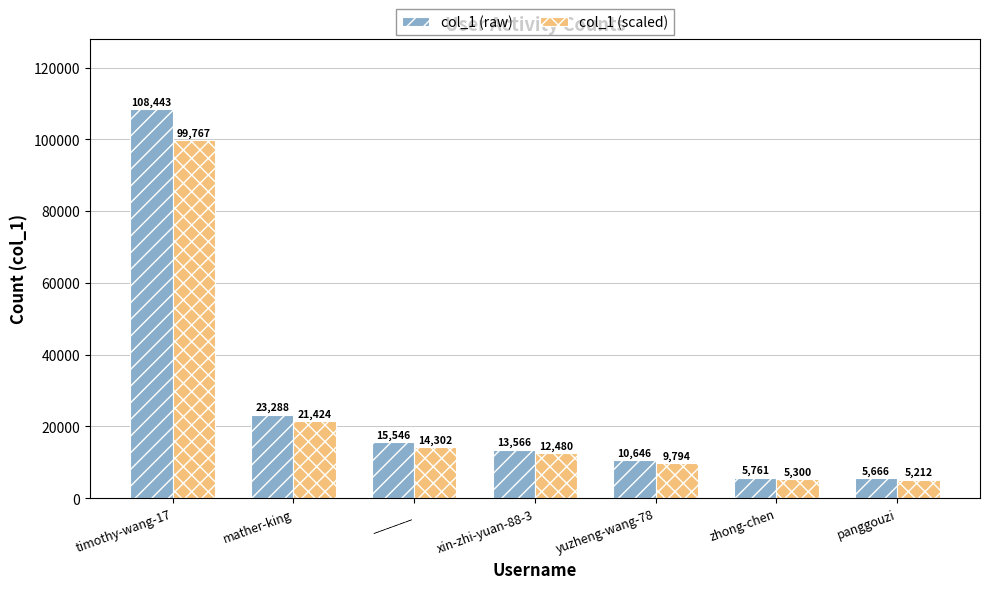

What is the maximum value shown in the chart?

108443